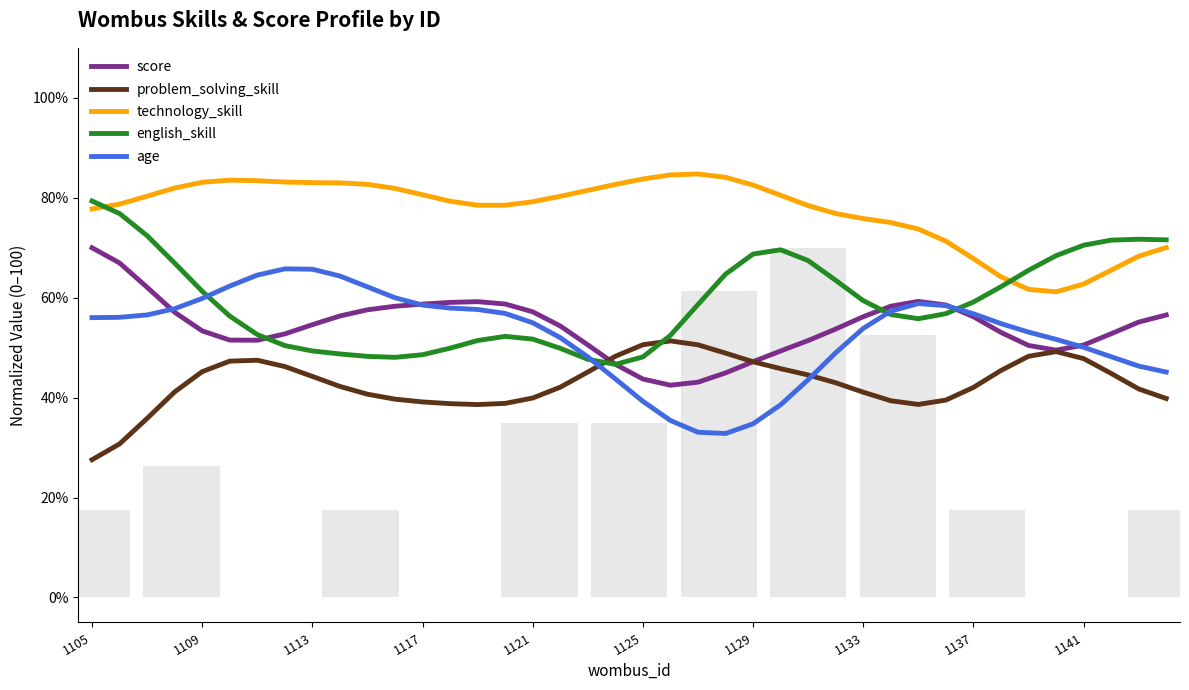

What is the difference between the age values at 10 and 36?

12.1